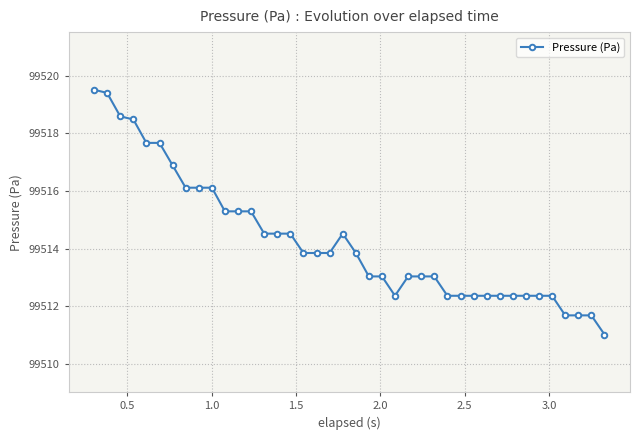

What is the value of the 17th point from the left?

99513.8